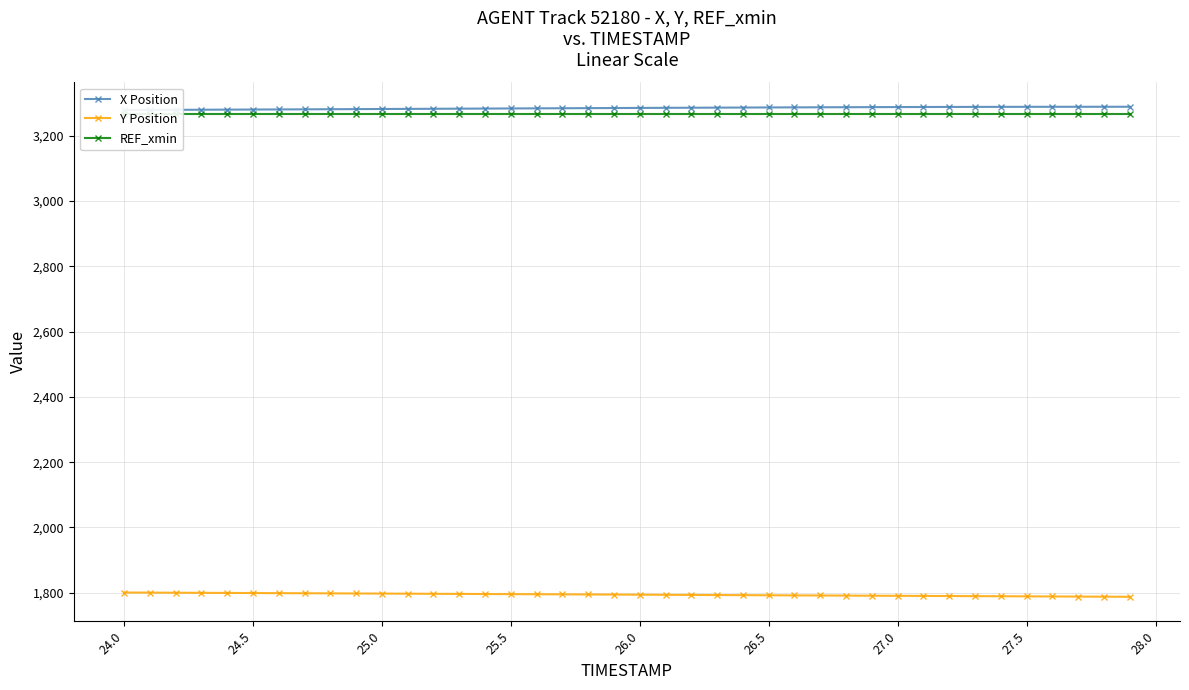

True or false: X Position has more than 0 points higher than both neighbors.

False